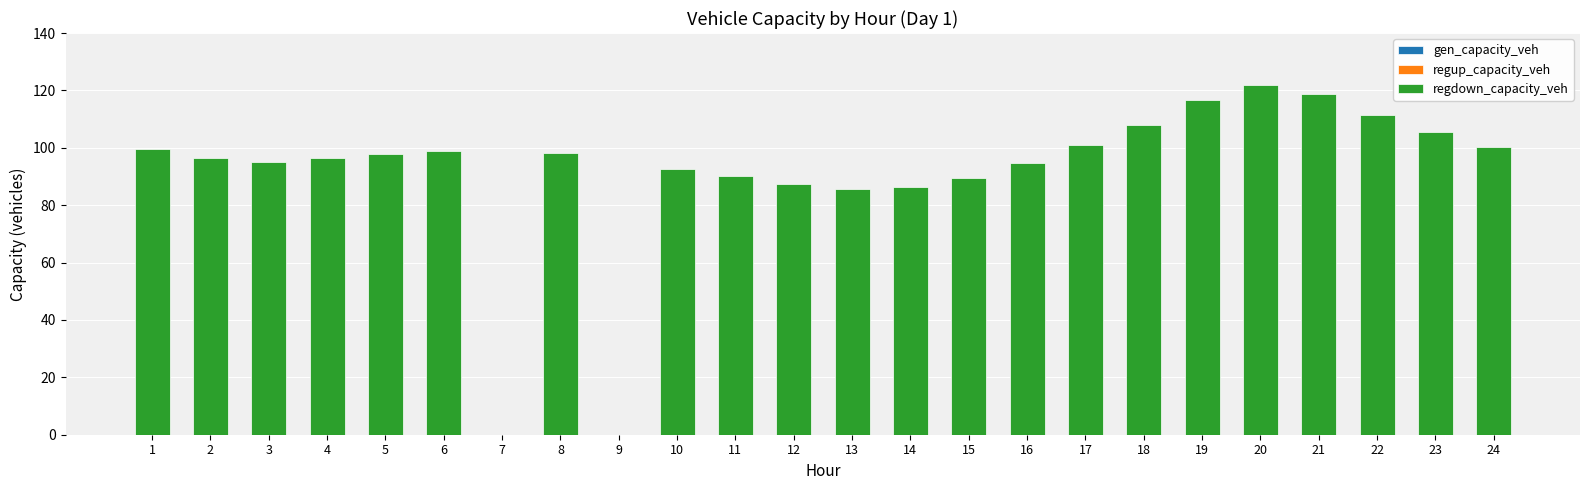

What is the sum of the values at 20 and 17?

222.9